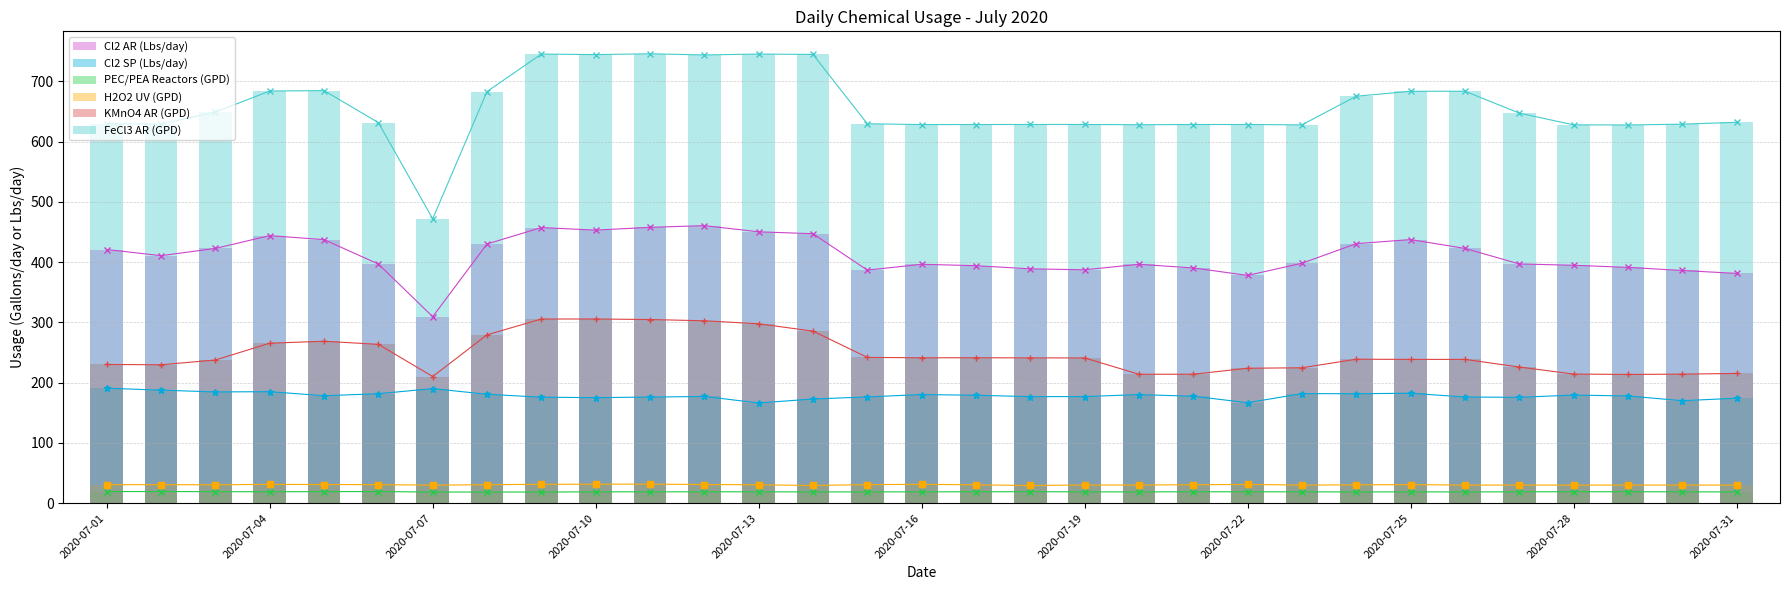

Rank the series at 2020-07-07 from lowest to highest value.

PEC/PEA Reactors (GPD), H2O2 UV (GPD), Cl2 SP (Lbs/day), KMnO4 AR (GPD), Cl2 AR (Lbs/day), FeCl3 AR (GPD)